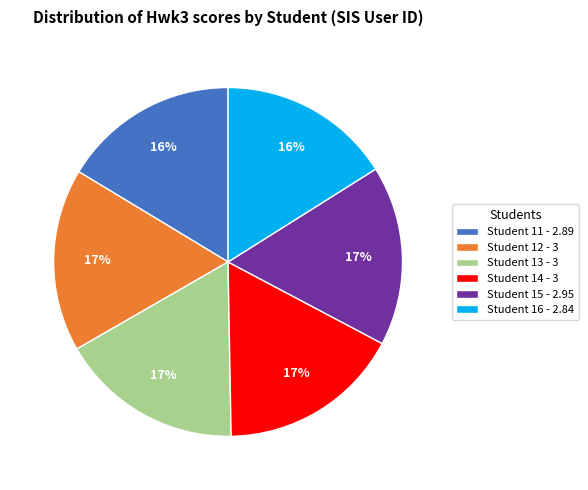

Does any single category account for the majority?

No